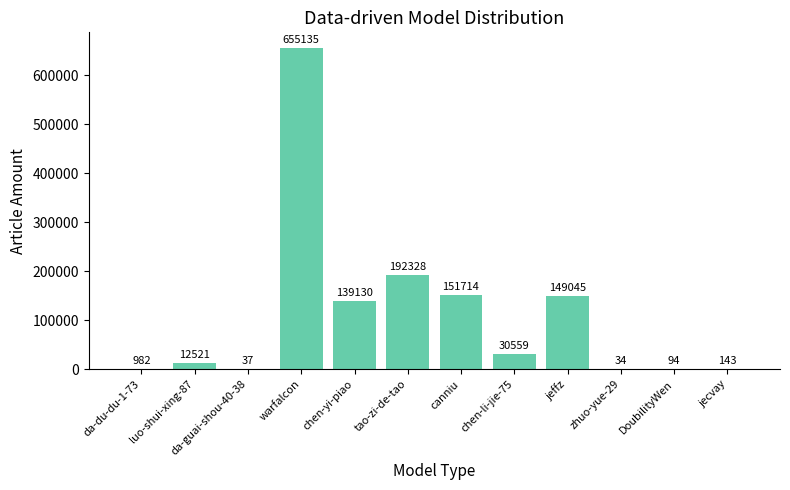

How many data points does each series have?

12